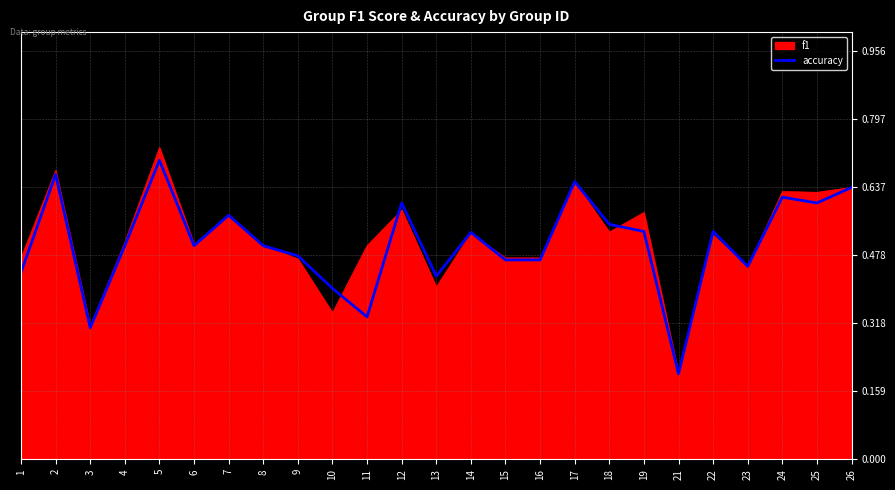

At 10, list the series in order from smallest to largest.

f1, accuracy